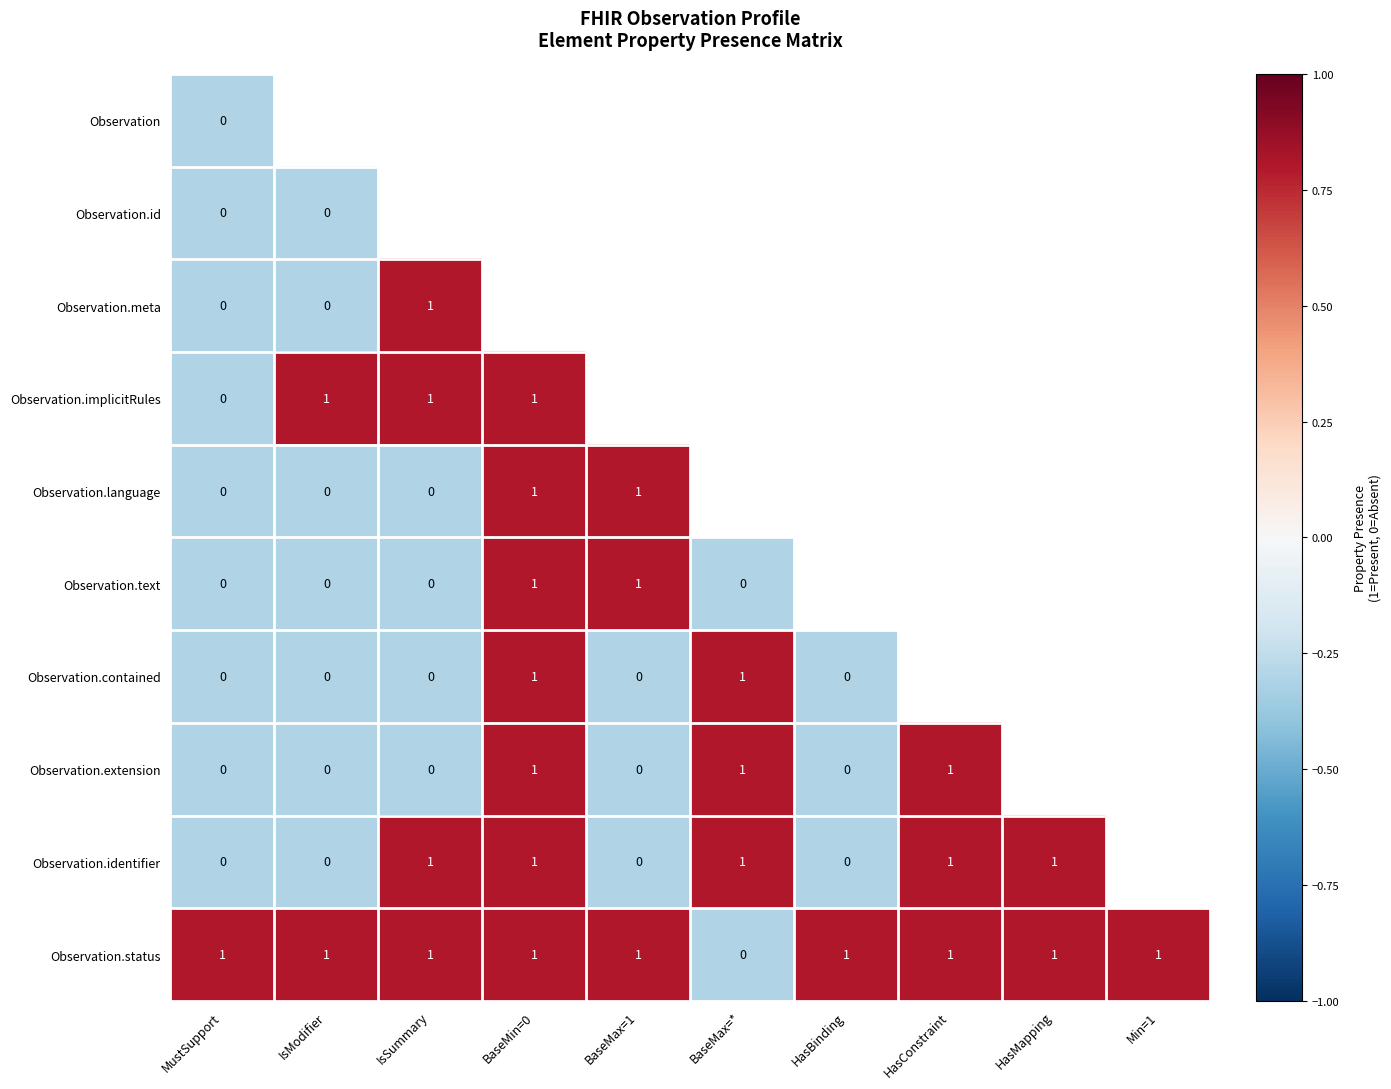

The Observation.status series shows 1.4 at IsSummary. True or false?

False